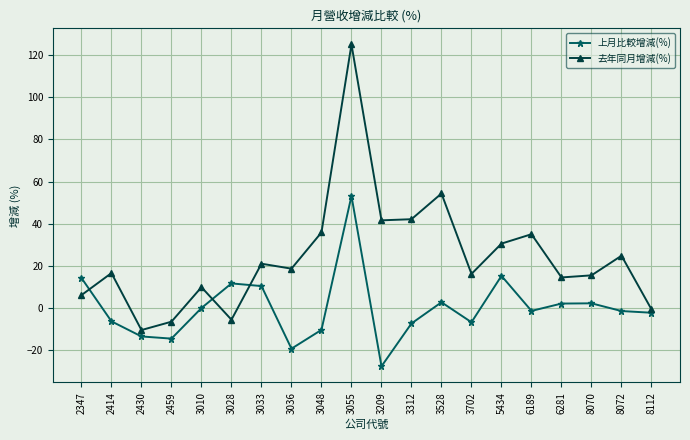

What is the sum of the 上月比較增減(%) values at 3028 and 2347?

26.0